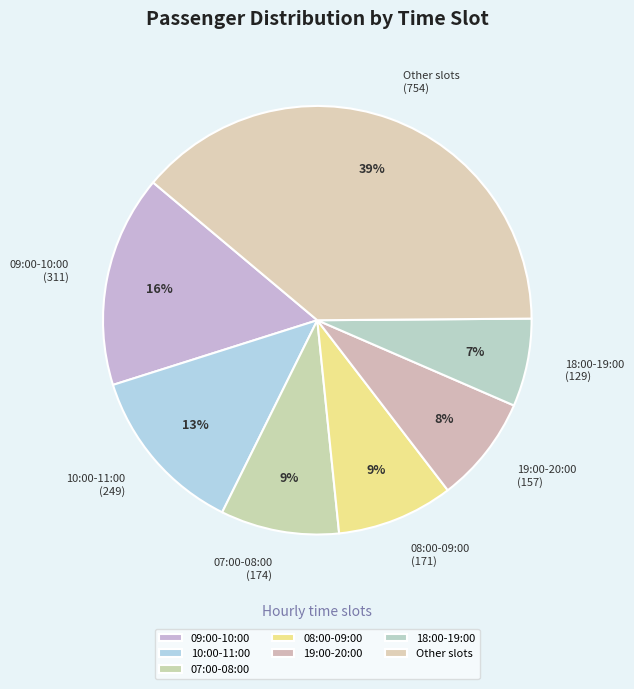

What percentage is the 07:00-08:00 slice, to the nearest percent?

9%